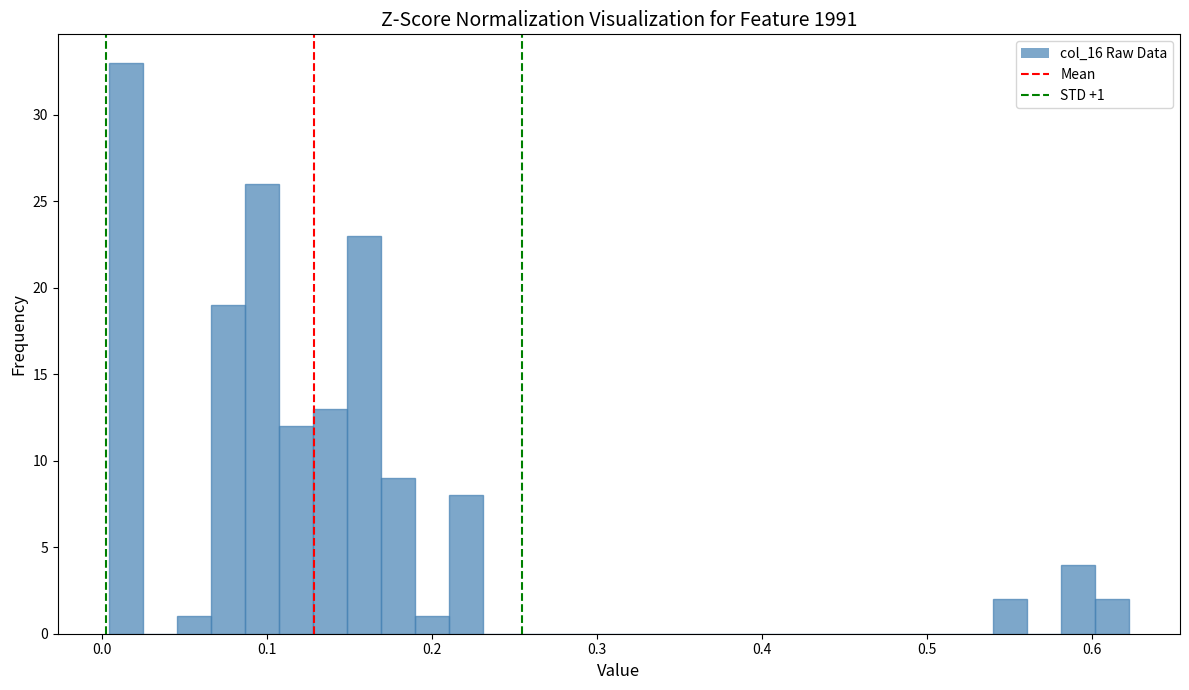

Around what value on the x-axis is the tallest bar? Give the approximate position of its centre, as read against the axis.

0.01